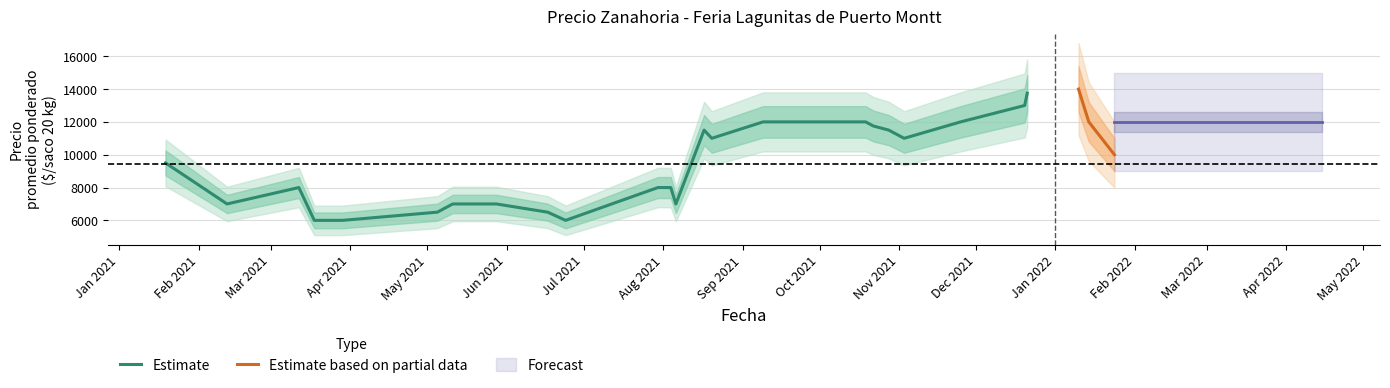

What is the minimum value for Estimate?

6000